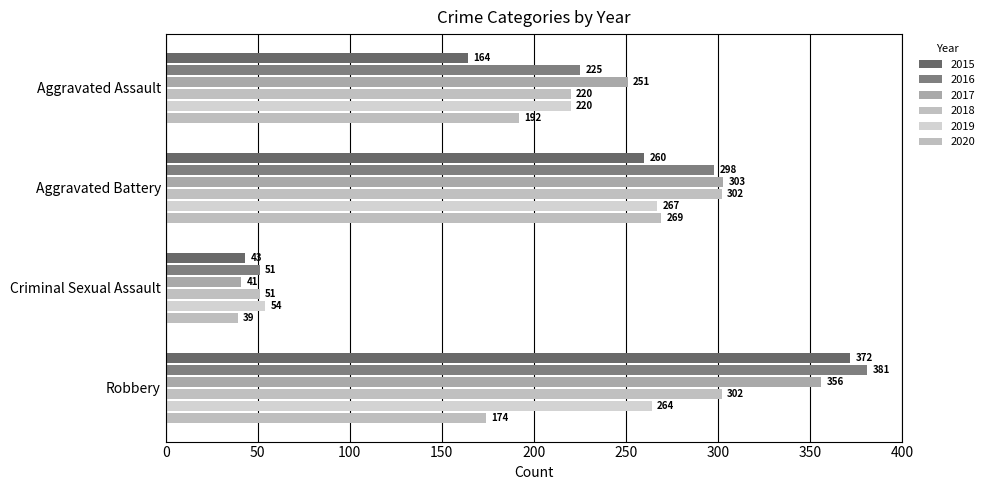

Which label corresponds to the smallest value in the chart?

Criminal Sexual Assault